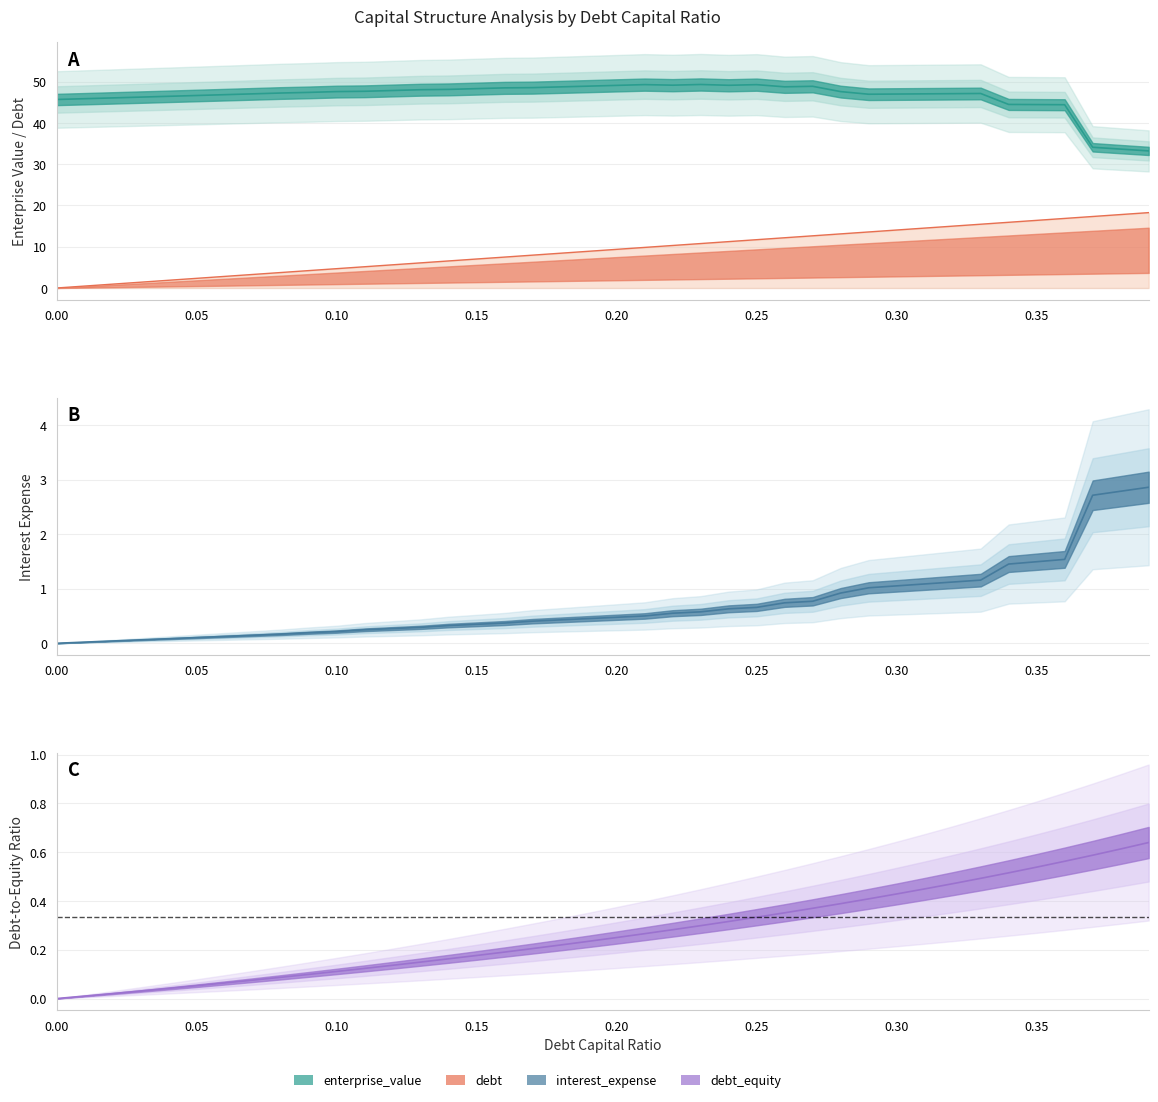

How many values in debt are above zero?

39